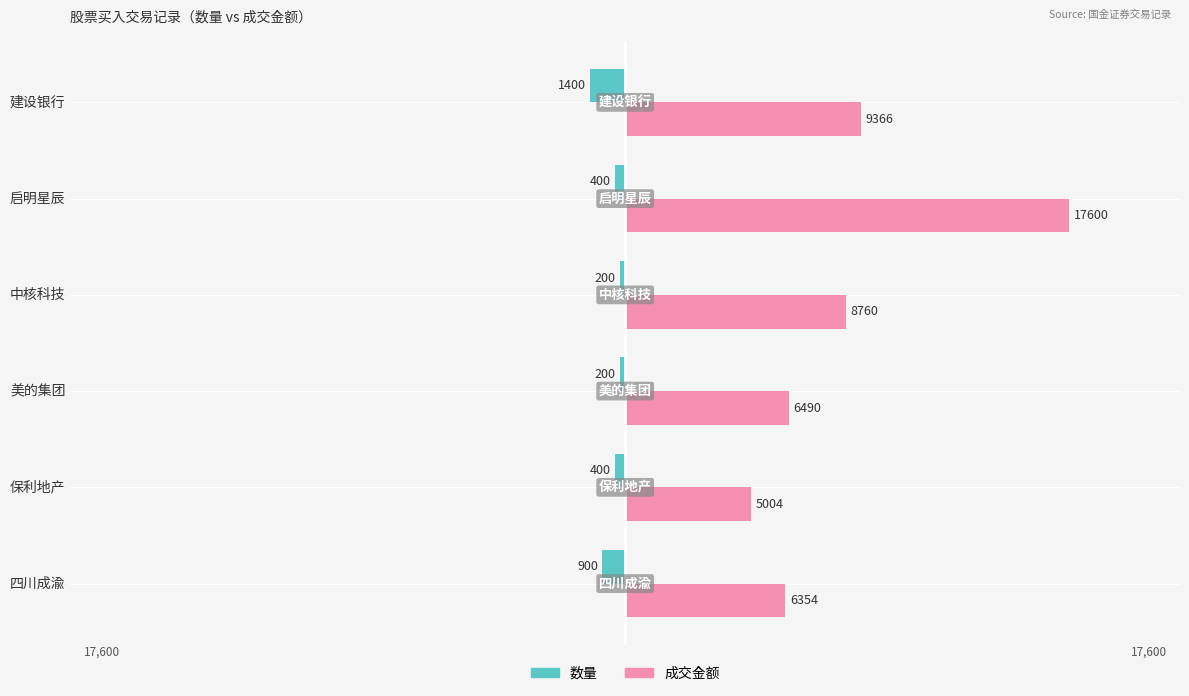

What is the sum of all 数量 values?

-3500